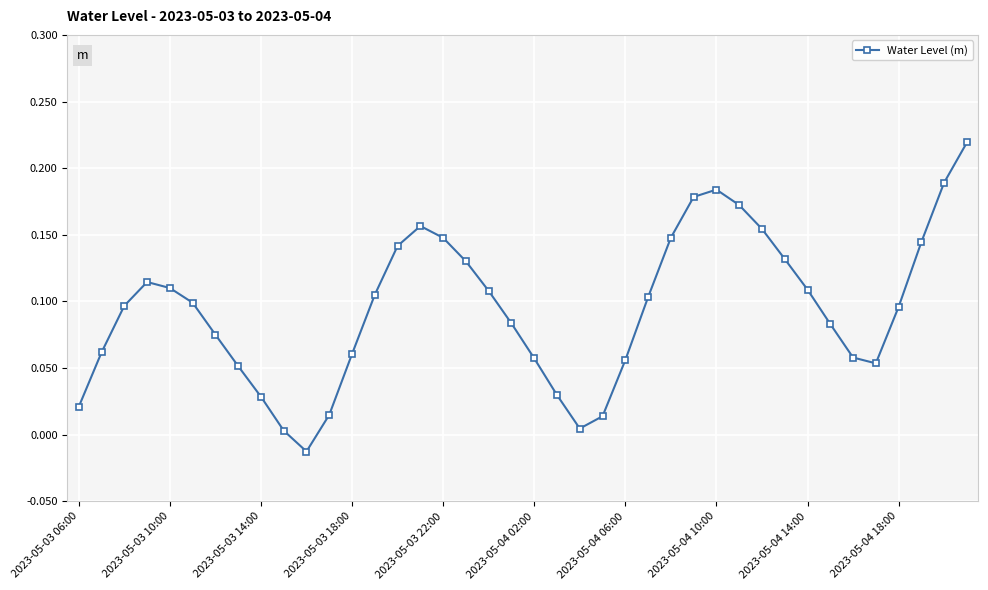

What is the sum of all values?

3.8